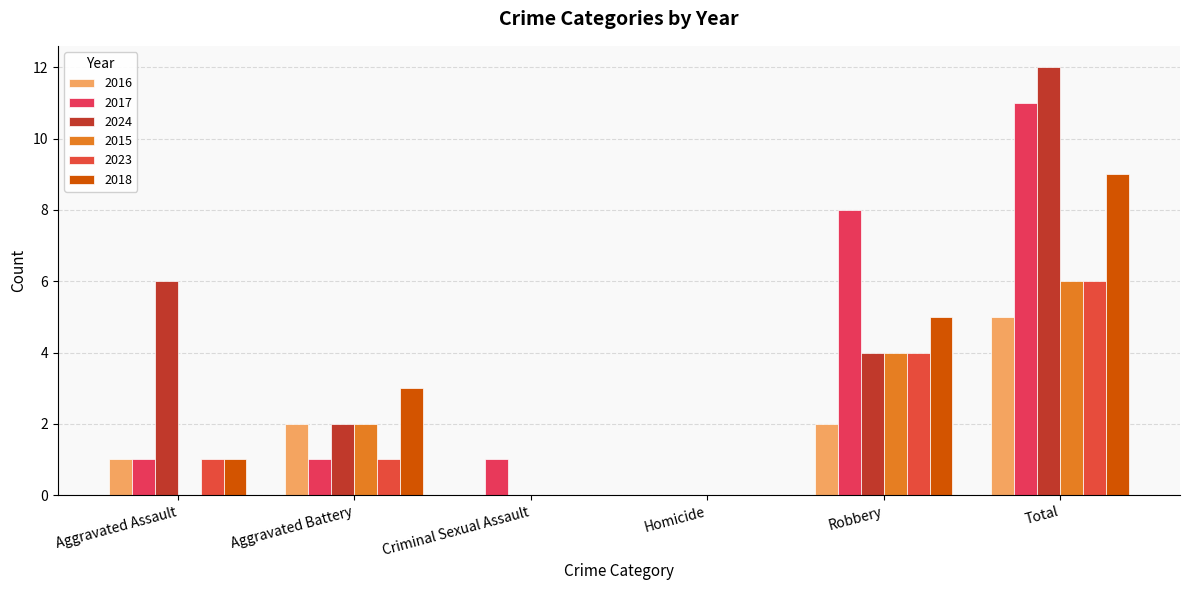

What are all the series names shown in the legend?

2016, 2017, 2024, 2015, 2023, 2018